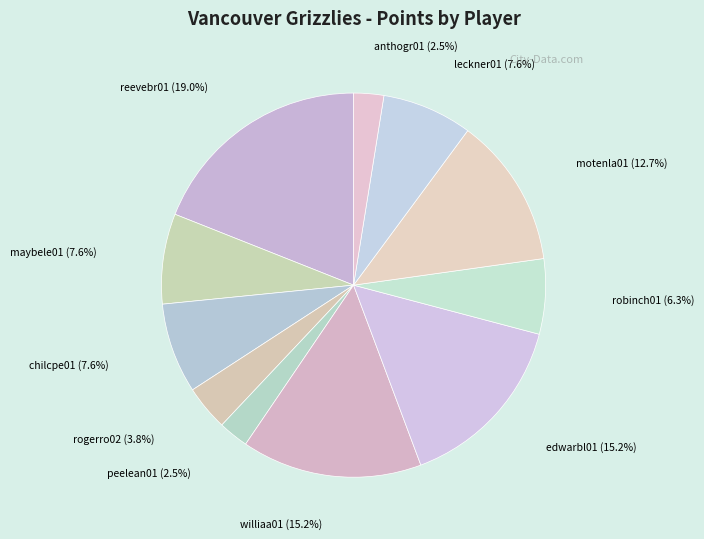

How many slices are in this pie chart?

11